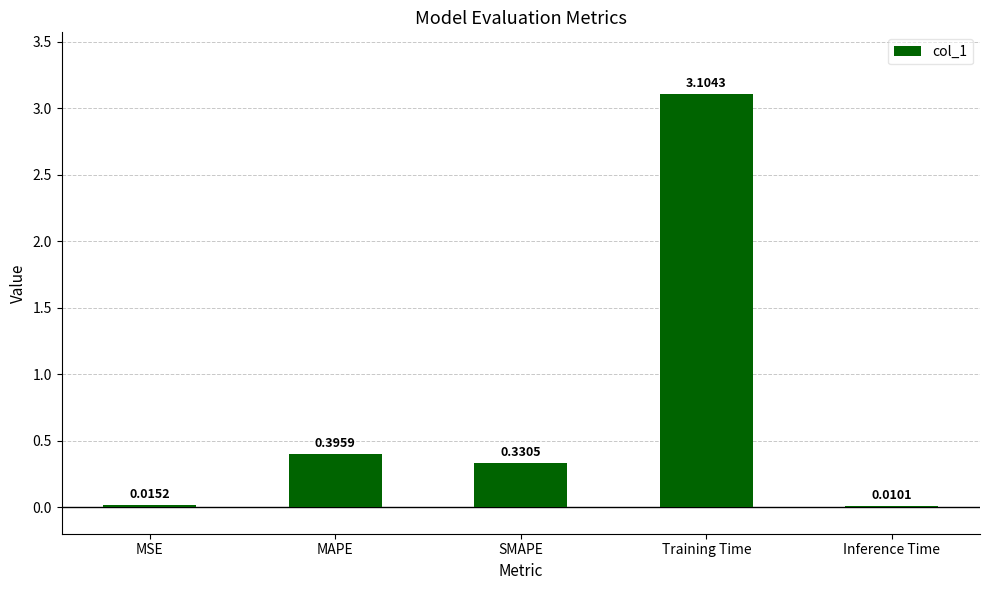

What is the sum of all values?

3.9